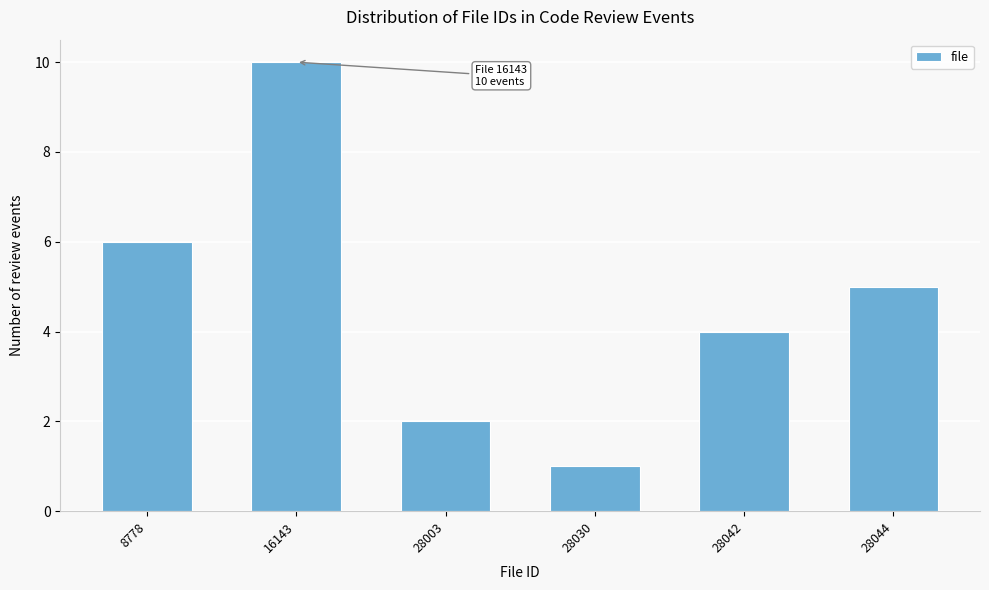

Reading left to right, what are all the values shown in this chart?

6	10	2	1	4	5